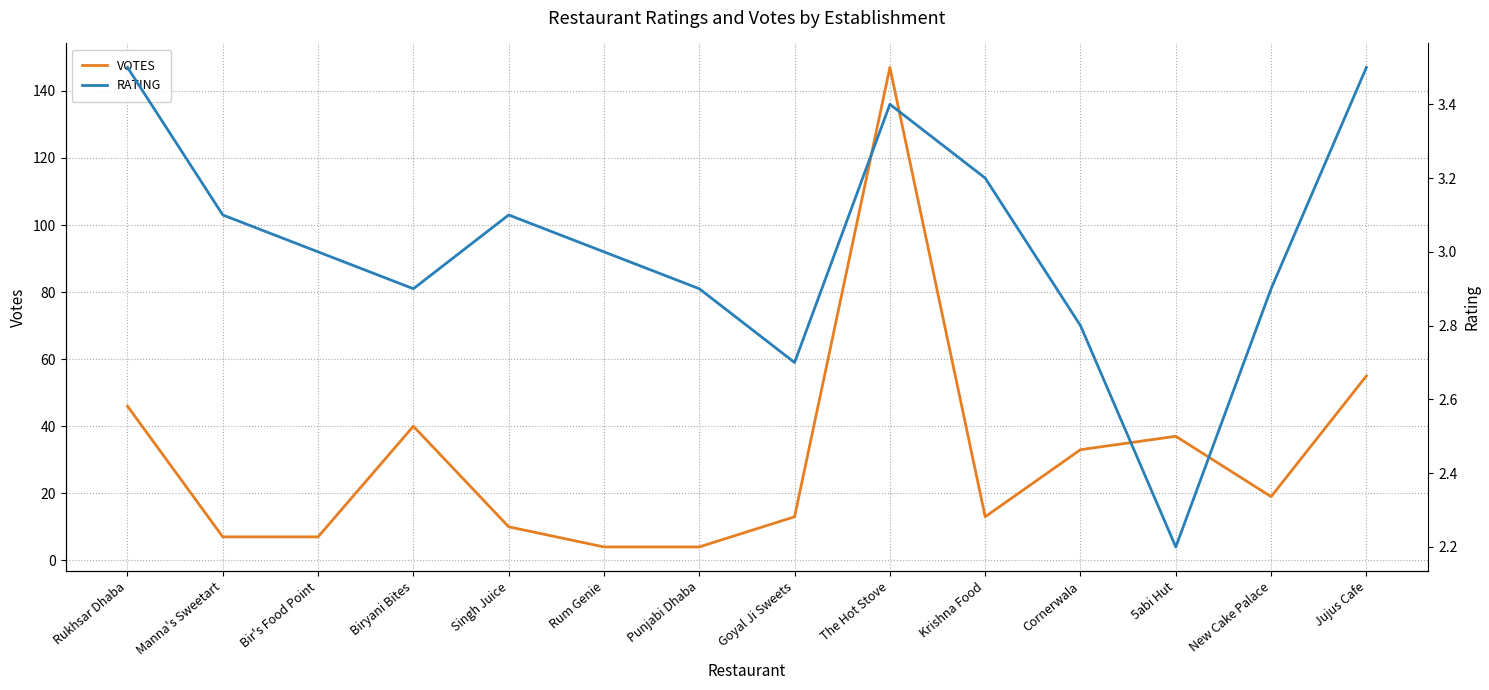

What position from the left is Jujus Cafe?

14